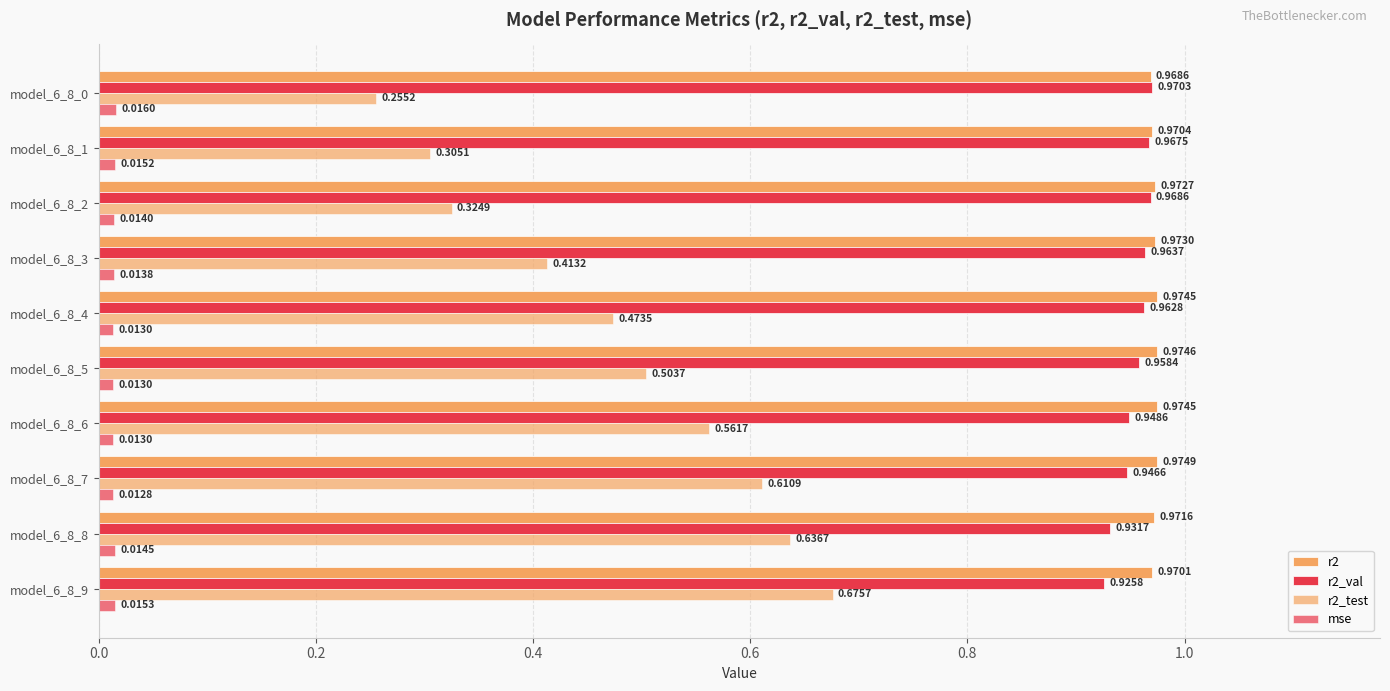

How many series are shown in this chart?

4